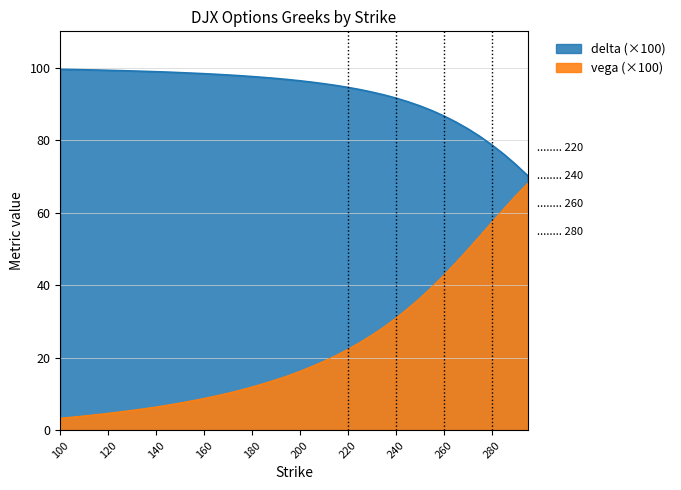

How many lines are shown in the chart?

2